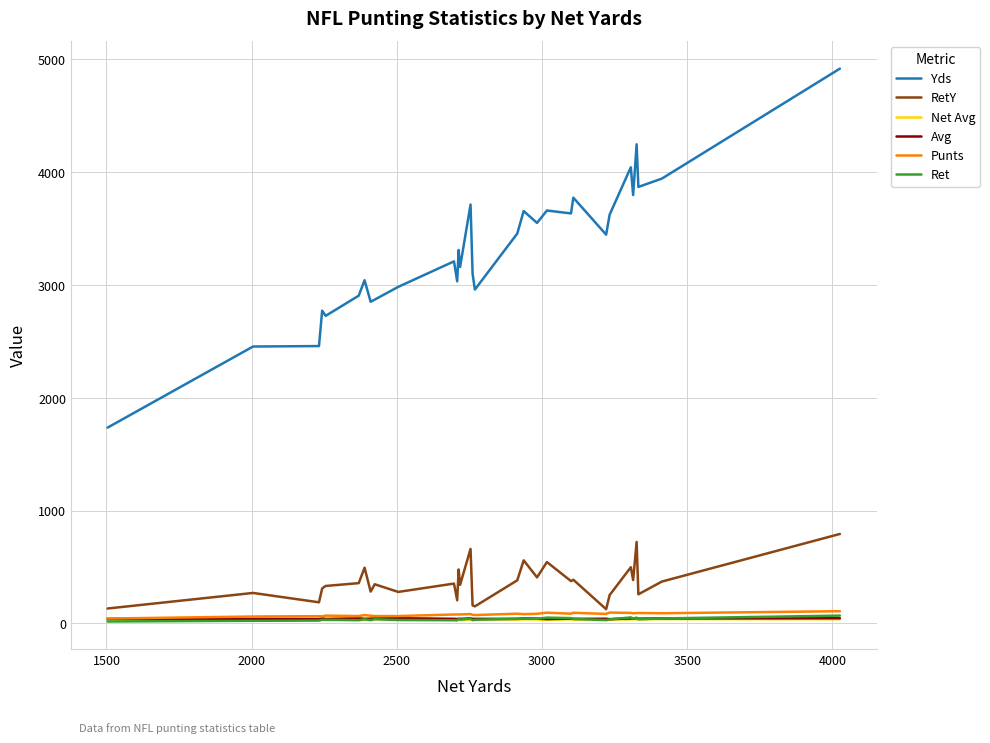

Which series has the largest range (max minus min)?

Yds